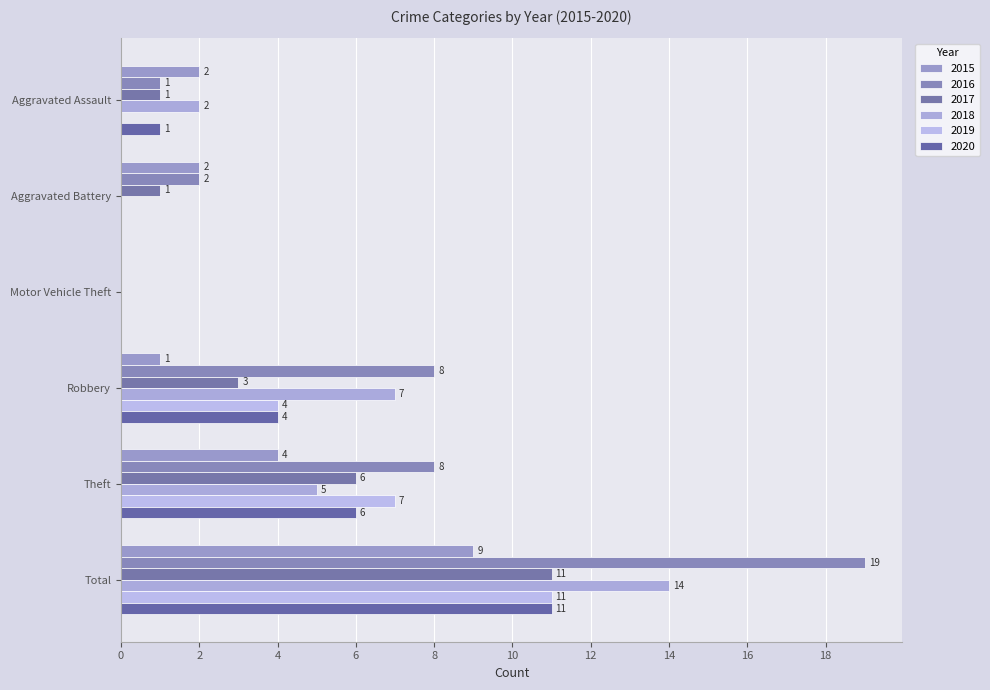

At which label does 2017 reach its peak?

Total